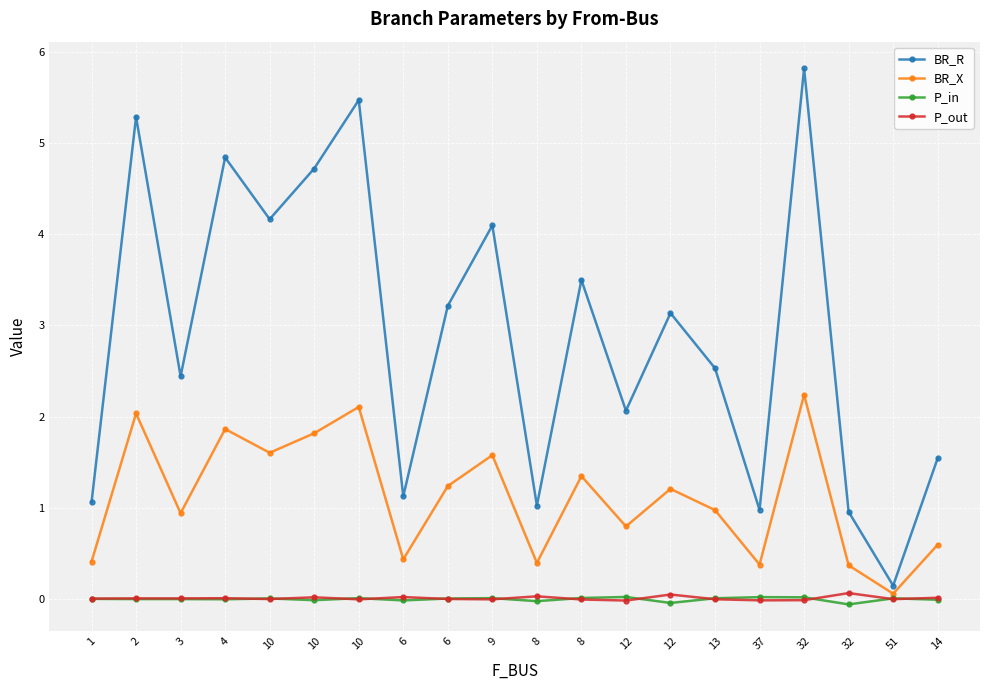

What is the lowest value of the P_in series?

-0.1